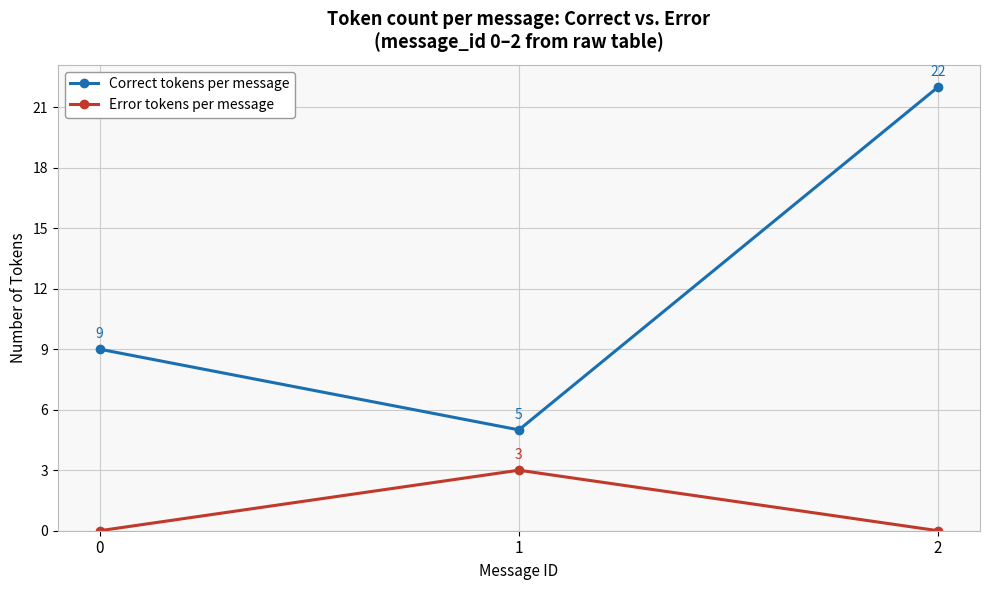

What is the maximum value shown in the chart?

22